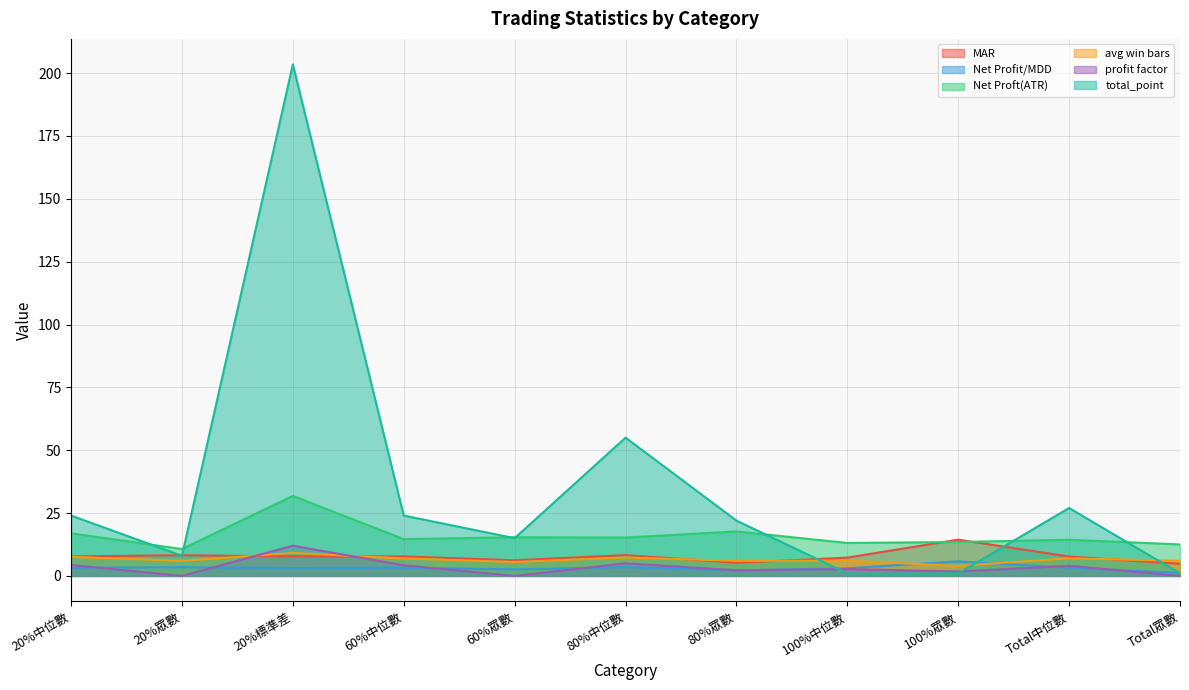

What is the difference between the highest and lowest values at 20%標準差?

200.3